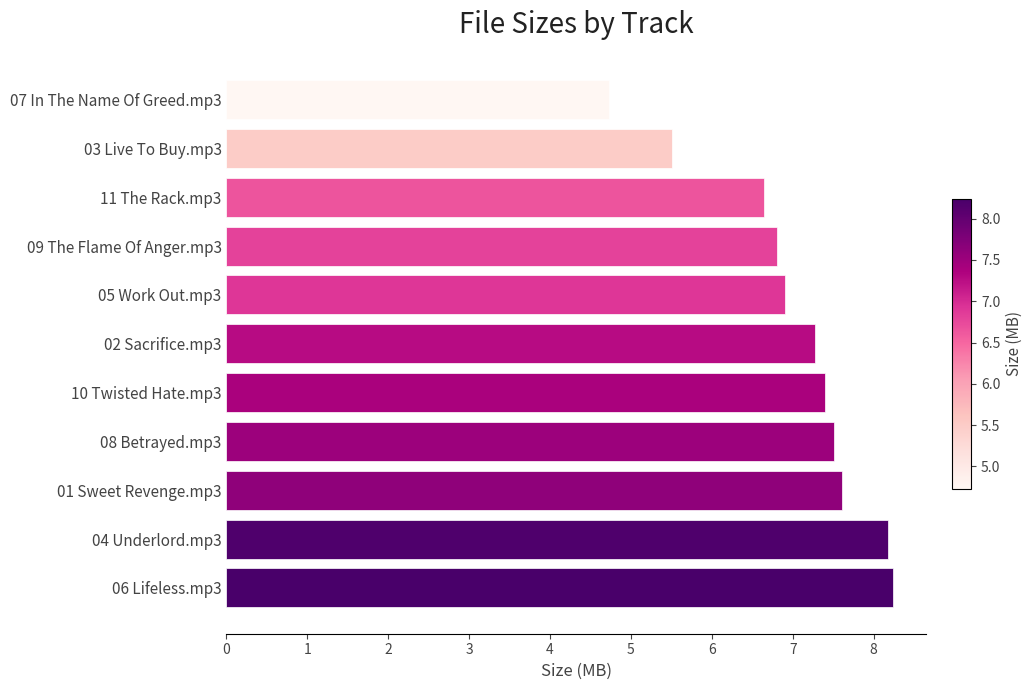

Is it true that the value at 06 Lifeless.mp3 is 14.6?

False